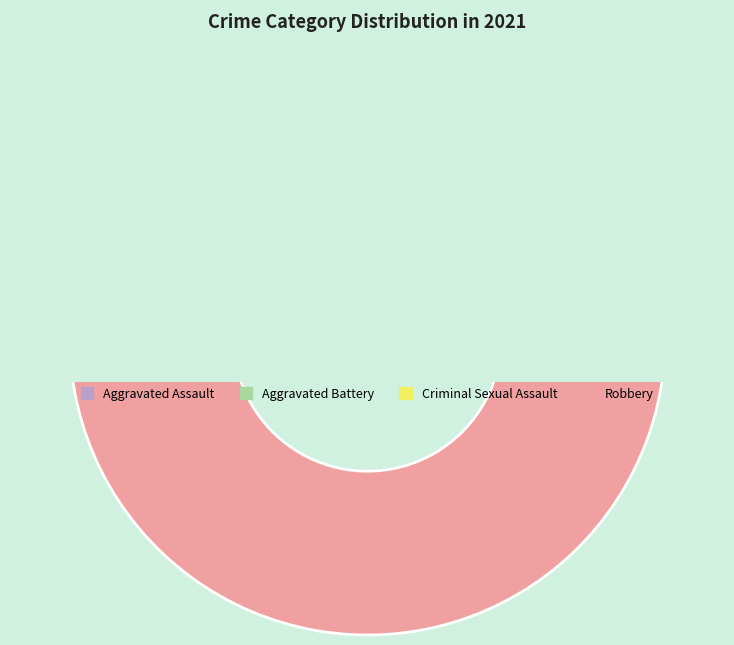

What is the change in value from Aggravated Battery to Robbery?

+13